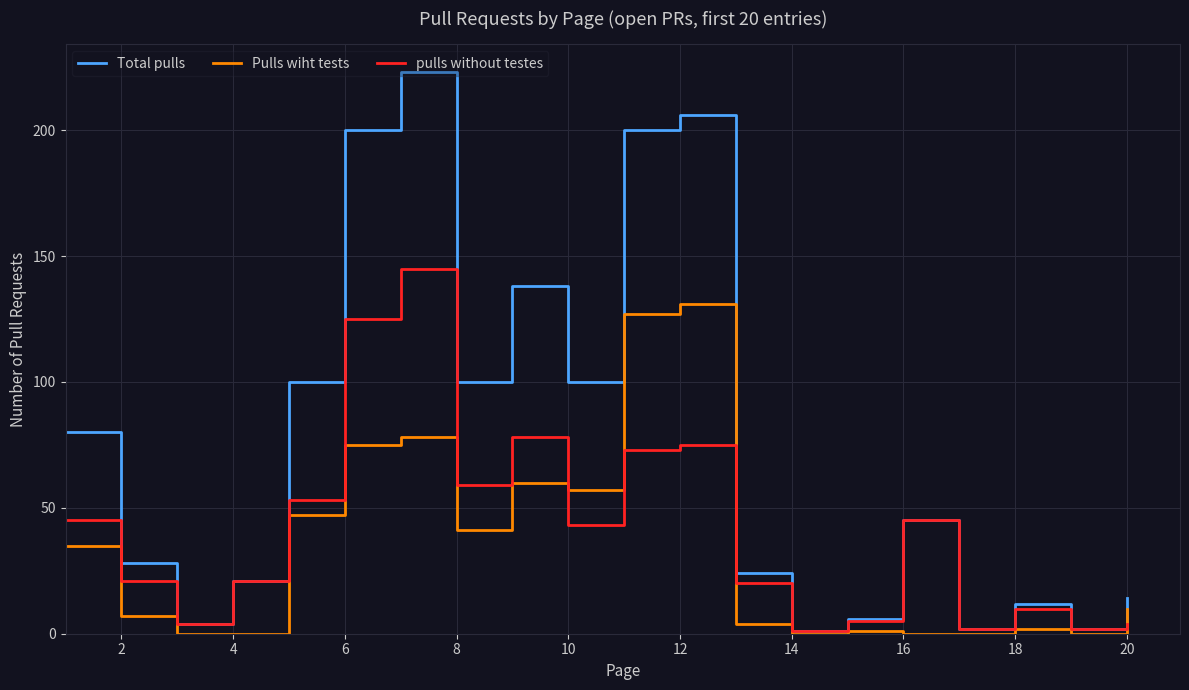

Rank the series by their average value, from lowest to highest.

Pulls wiht tests, pulls without testes, Total pulls